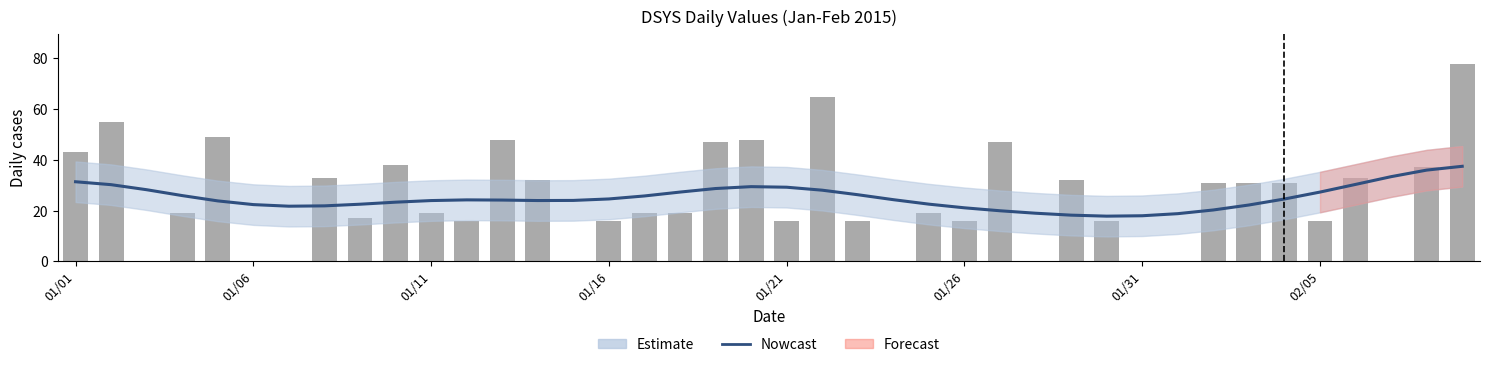

Reading right to left, list all the values displayed in this chart.

Nowcast: 37.5	36.0	33.4	30.3	27.3	24.6	22.2	20.2	18.8	18.0	17.8	18.2	19.0	19.9	21.1	22.5	24.3	26.3	28.0	29.2	29.4	28.7	27.3	25.8	24.6	24.0	24.0	24.1	24.2	24.0	23.3	22.5	21.9	21.7	22.4	23.8	25.9	28.2	30.2	31.4
Daily Value: 78.0	37.0	0.0	33.0	16.0	31.0	31.0	31.0	0.0	0.0	16.0	32.0	0.0	47.0	16.0	19.0	0.0	16.0	65.0	16.0	48.0	47.0	19.0	19.0	16.0	0.0	32.0	48.0	16.0	19.0	38.0	17.0	33.0	0.0	0.0	49.0	19.0	0.0	55.0	43.0